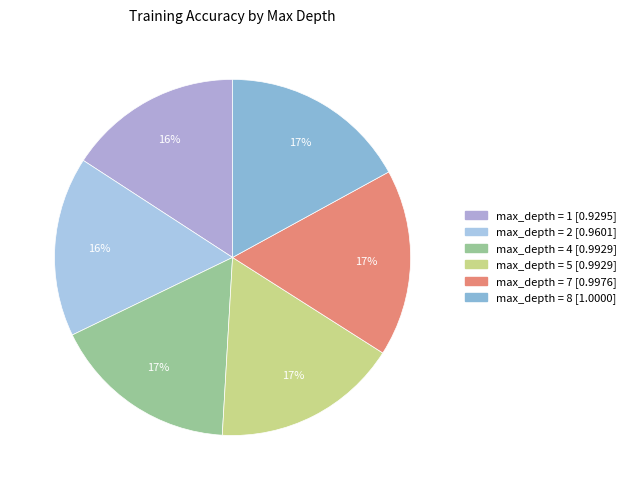

Is there a majority slice in this chart?

No